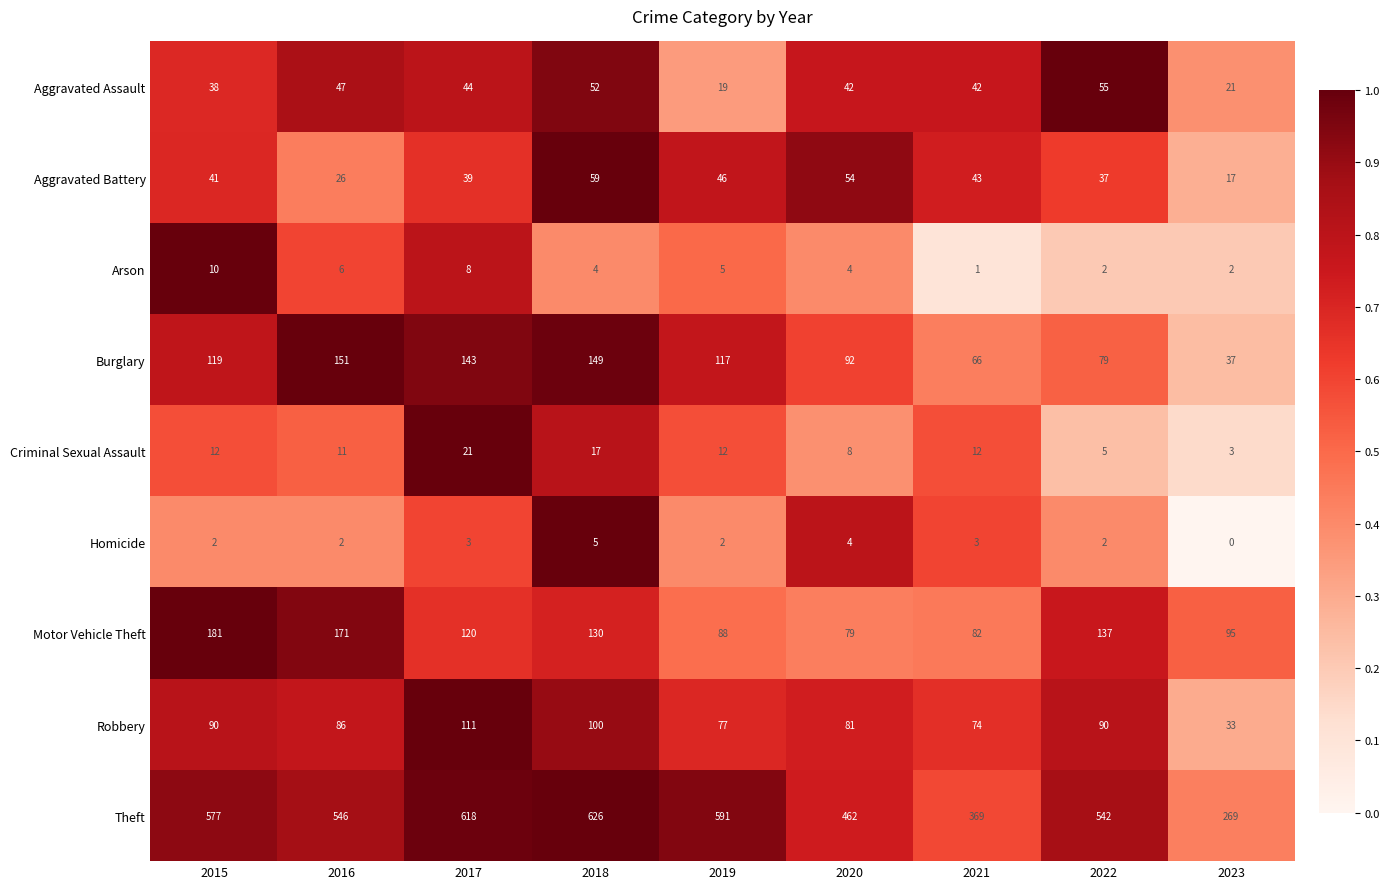

At which category is the sum across all series the highest?

2018